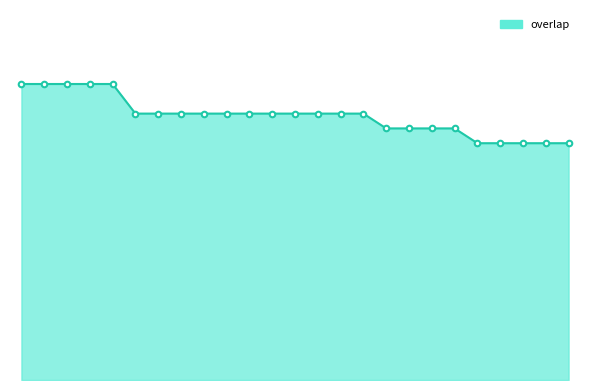

What is the maximum value shown in the chart?

20